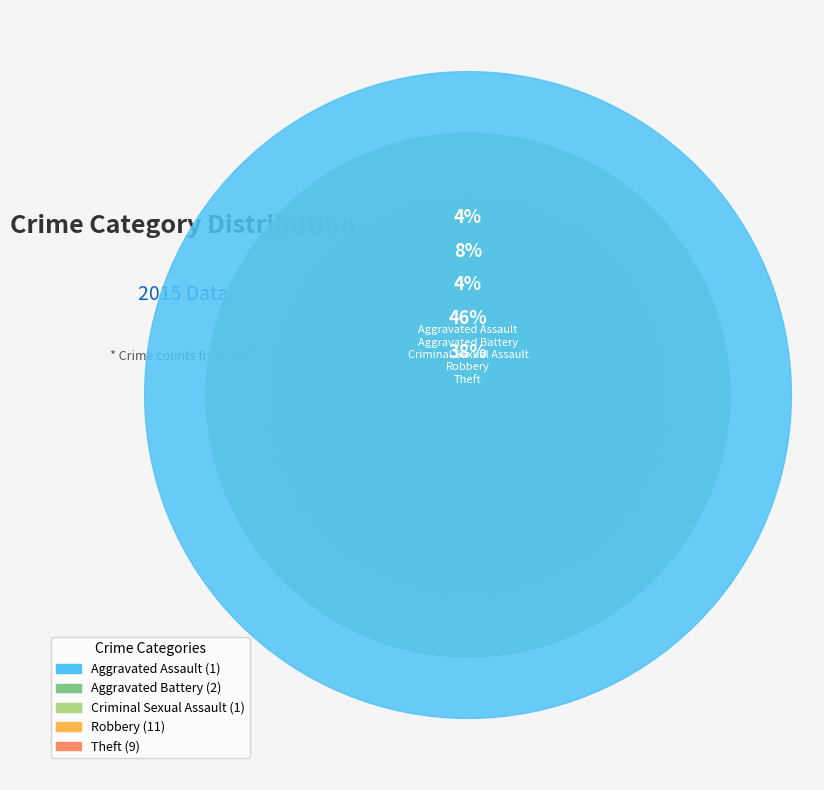

Do Theft and Aggravated Assault together represent more than half of the pie?

No